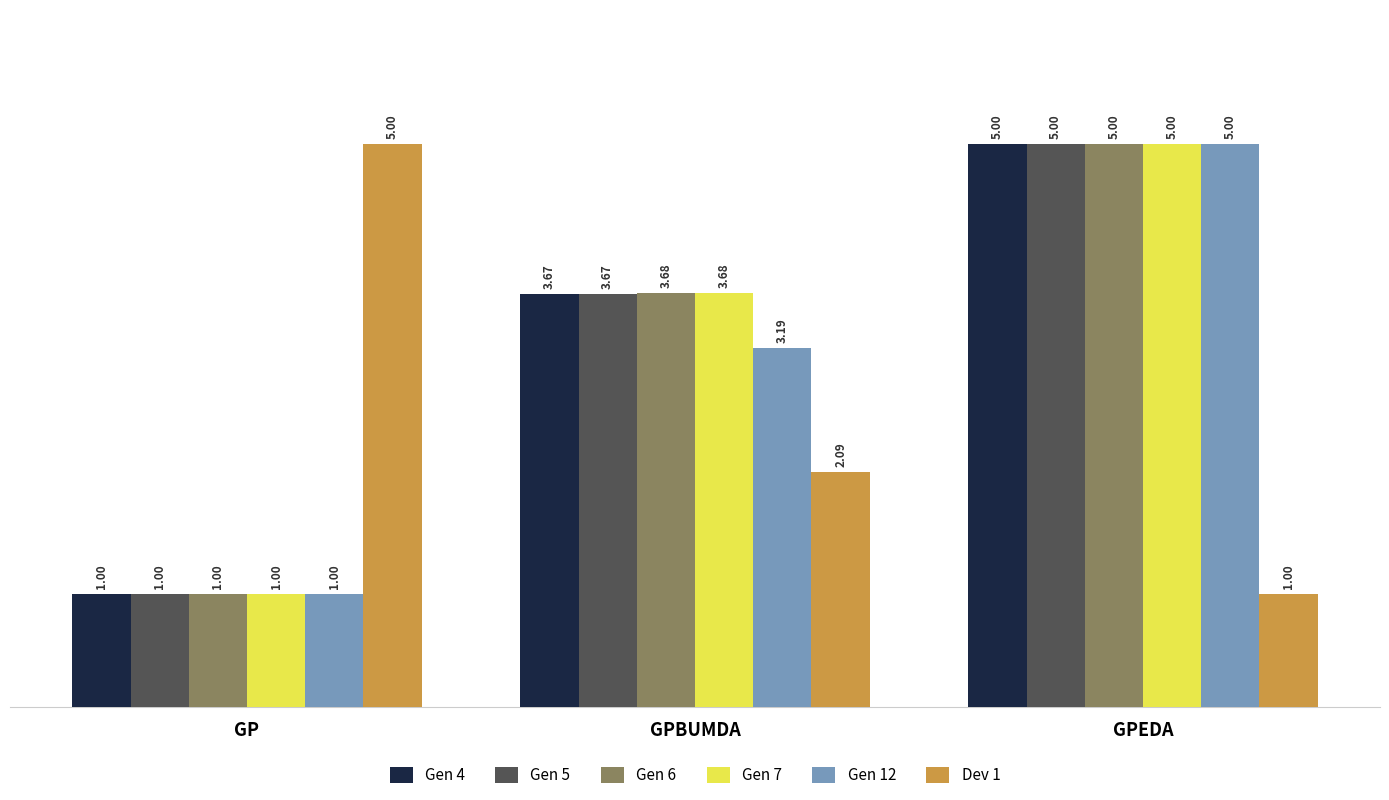

What is the difference between the maximum and minimum values in the Gen 7 series?

4.0